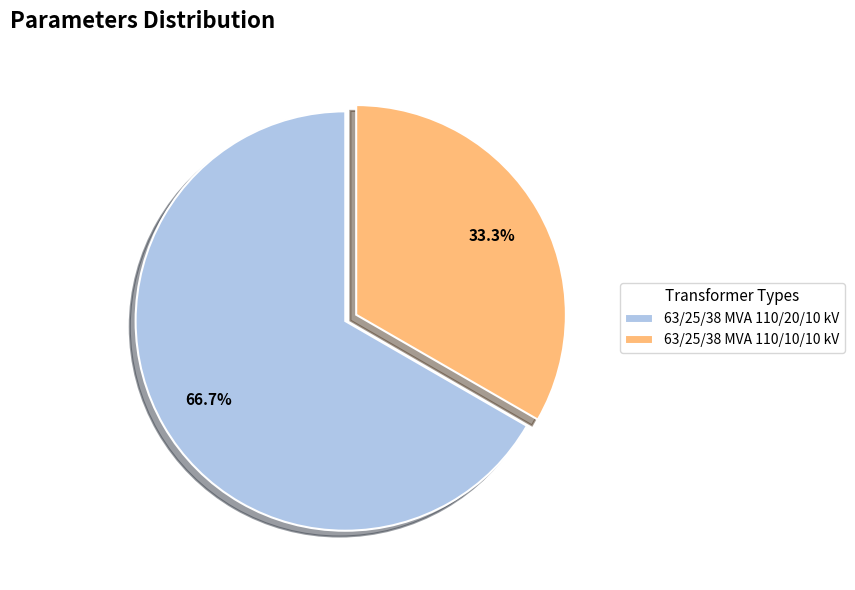

Between 63/25/38 MVA 110/20/10 kV and 63/25/38 MVA 110/10/10 kV, which is larger?

63/25/38 MVA 110/20/10 kV